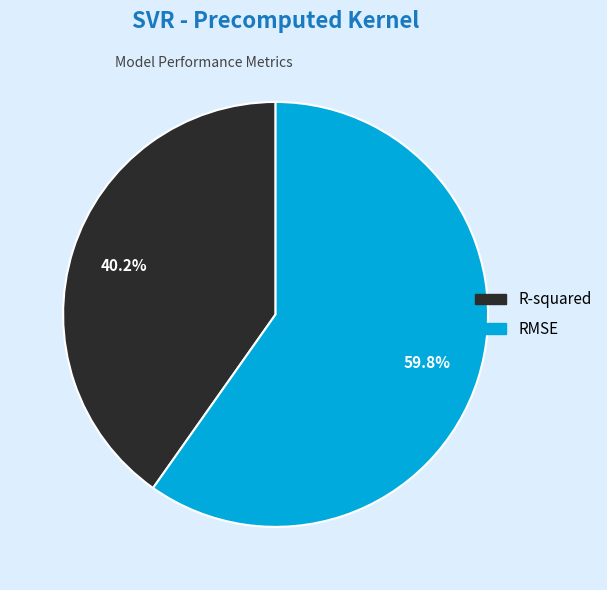

What percentage do R-squared and RMSE together represent?

100.0%